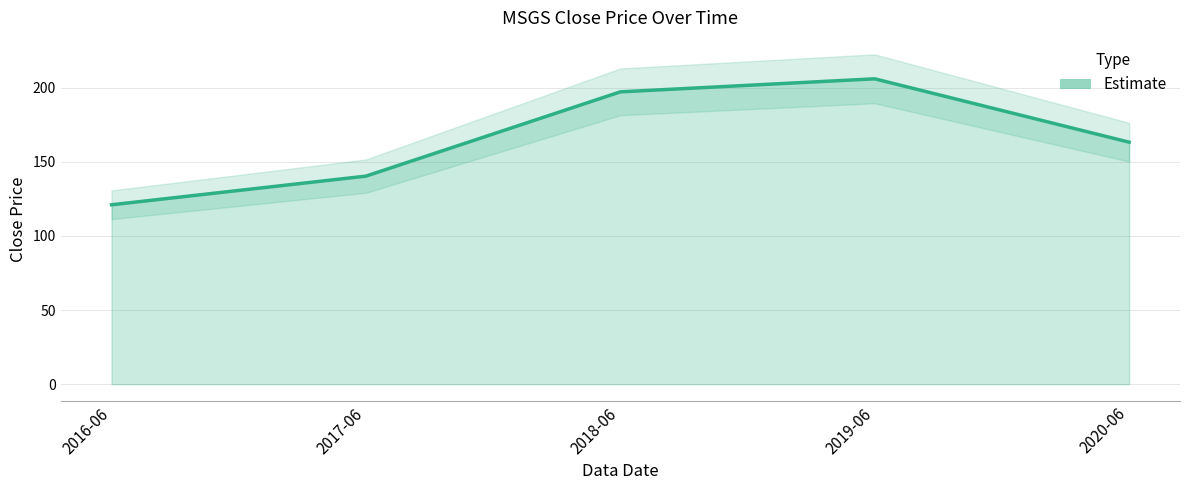

Reading right to left, what are all the values shown in this chart?

2020-06=163.2	2019-06=205.9	2018-06=197.1	2017-06=140.3	2016-06=121.0